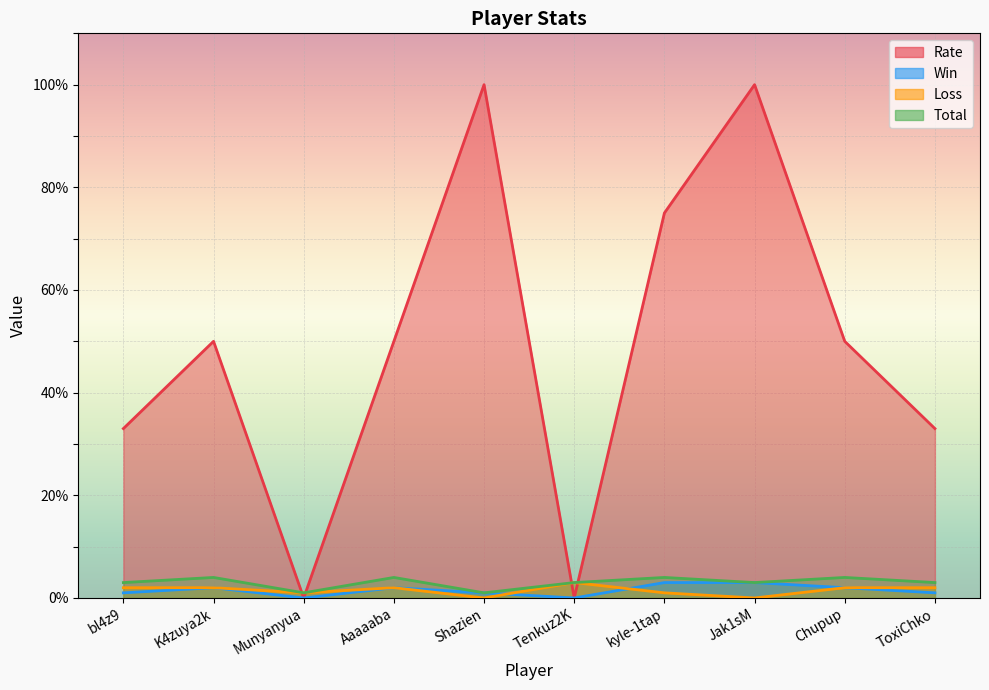

What is the total value across all series at Aaaaaba?

58